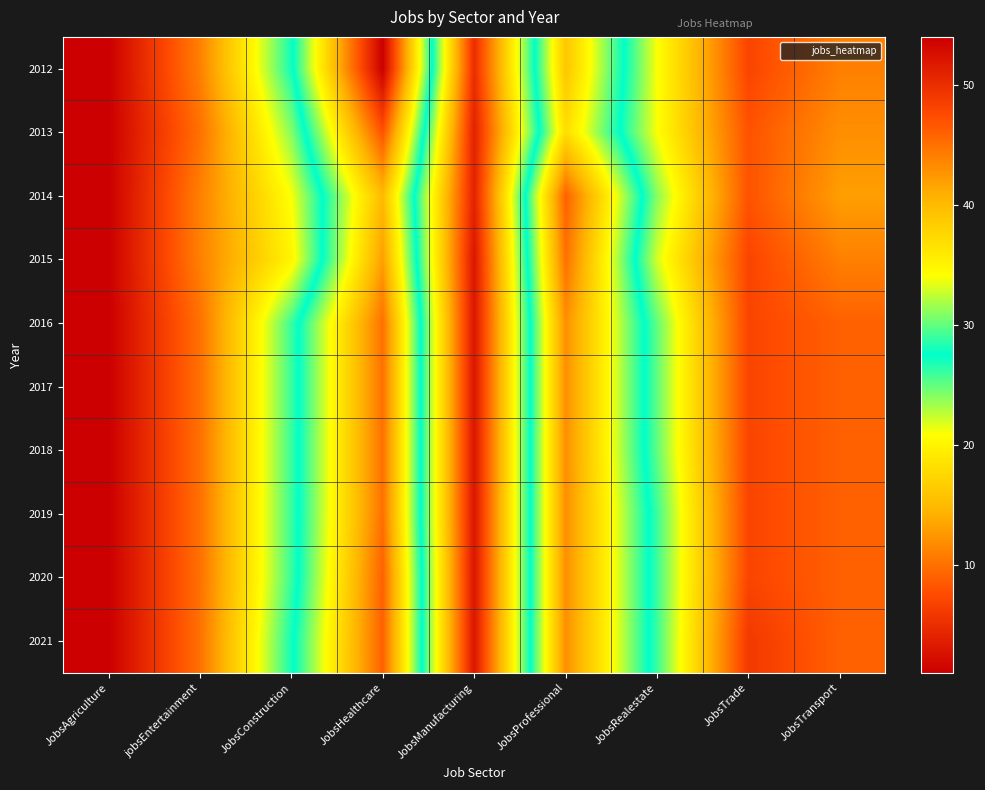

At which category is the sum across all series the highest?

JobsHealthcare